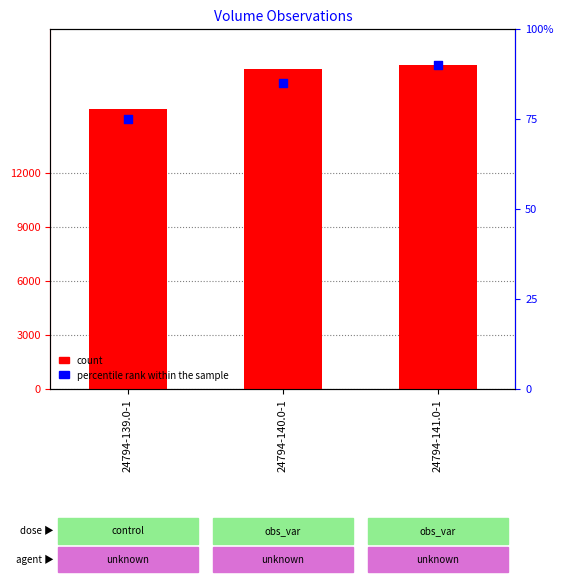

What are all the series names shown in the legend?

count, percentile rank within the sample